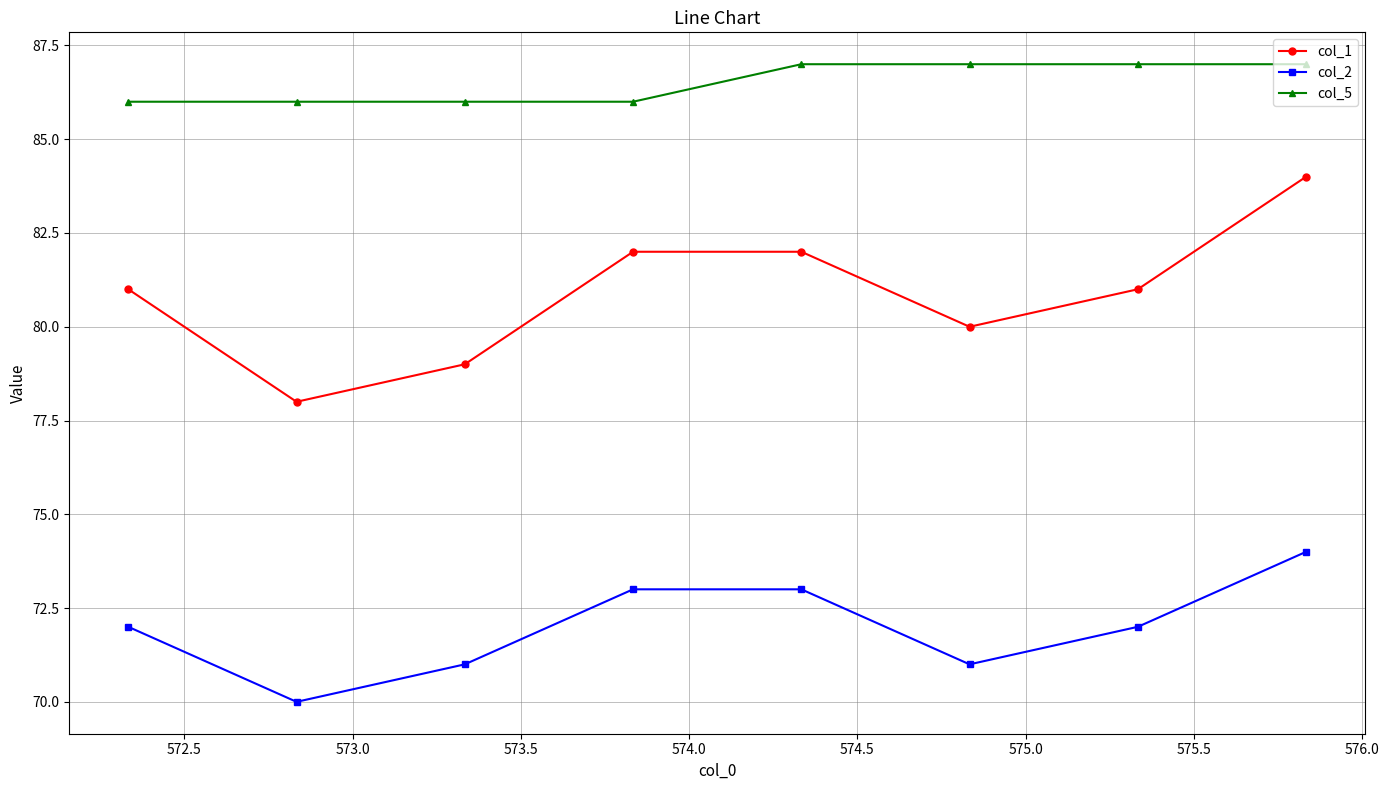

In col_2, how many points are lower than both neighbors (excluding endpoints)?

2